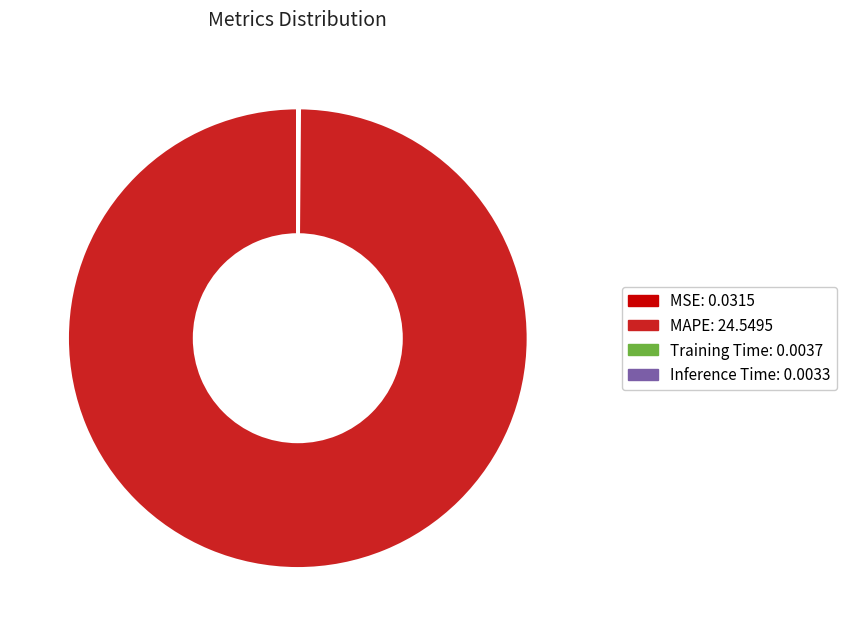

Which category accounts for the majority?

MAPE